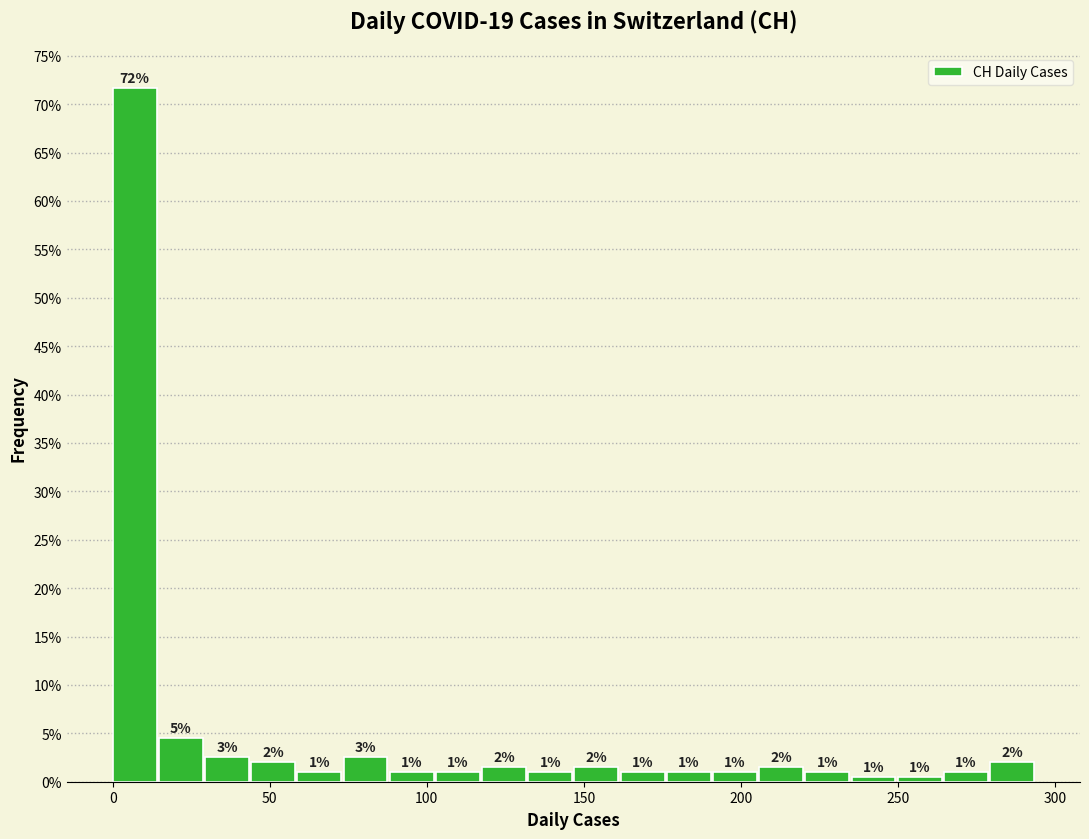

Read against the x-axis, roughly where is the centre of the tallest bar?

5